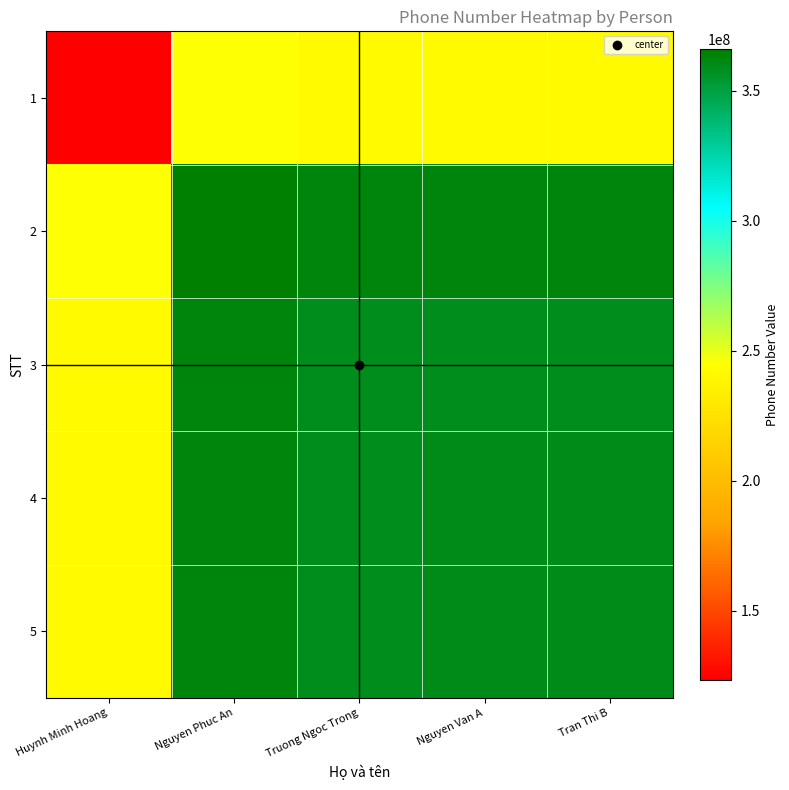

How many series are shown in this chart?

5